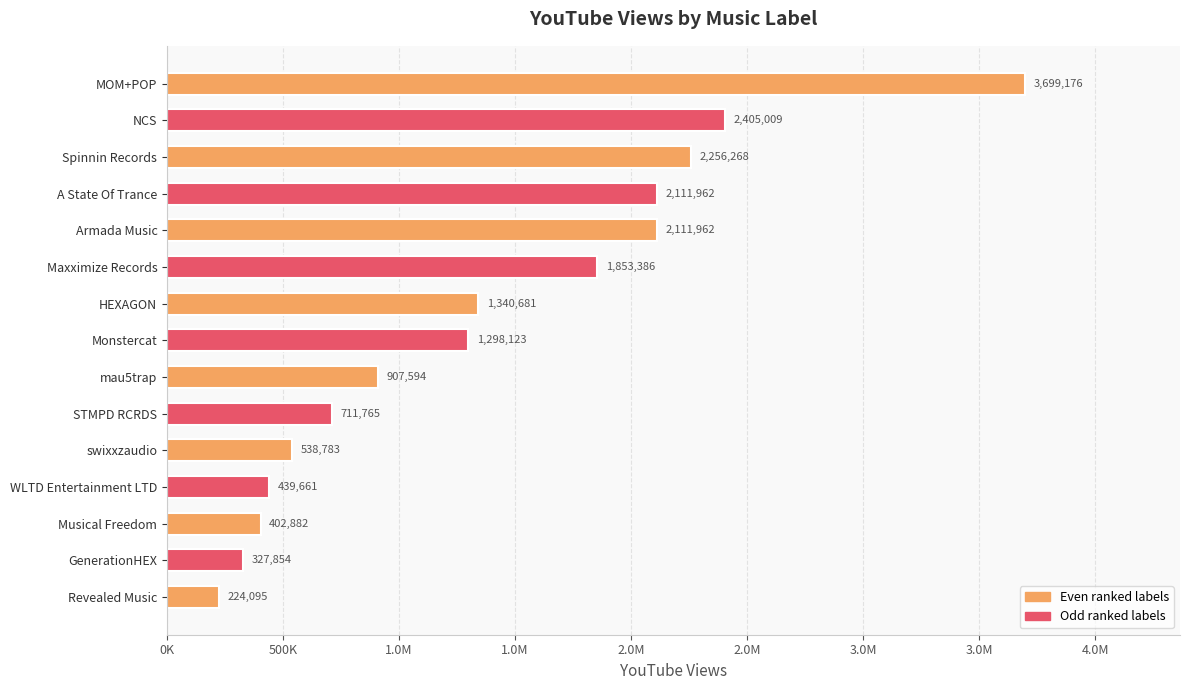

Are the bars horizontal?

Yes